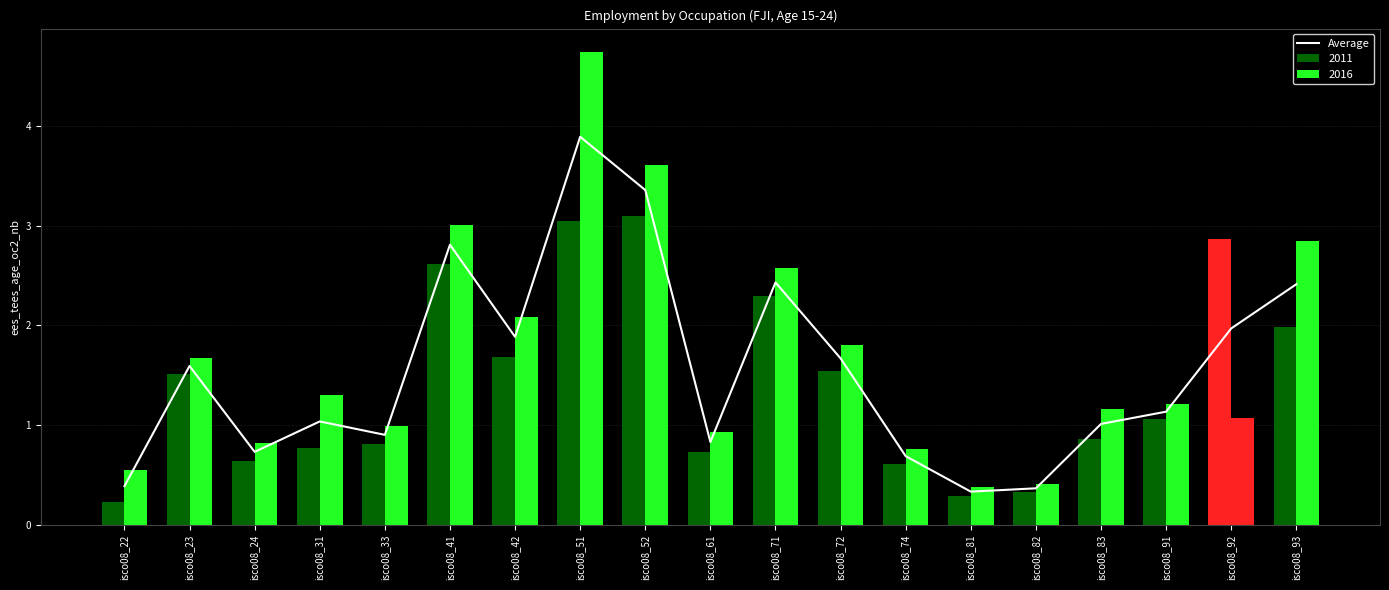

Reading right to left, transcribe all the data shown in this chart.

isco08_93=2.4	isco08_92=2.0	isco08_91=1.1	isco08_83=1.0	isco08_82=0.4	isco08_81=0.3	isco08_74=0.7	isco08_72=1.7	isco08_71=2.4	isco08_61=0.8	isco08_52=3.4	isco08_51=3.9	isco08_42=1.9	isco08_41=2.8	isco08_33=0.9	isco08_31=1.0	isco08_24=0.7	isco08_23=1.6	isco08_22=0.4